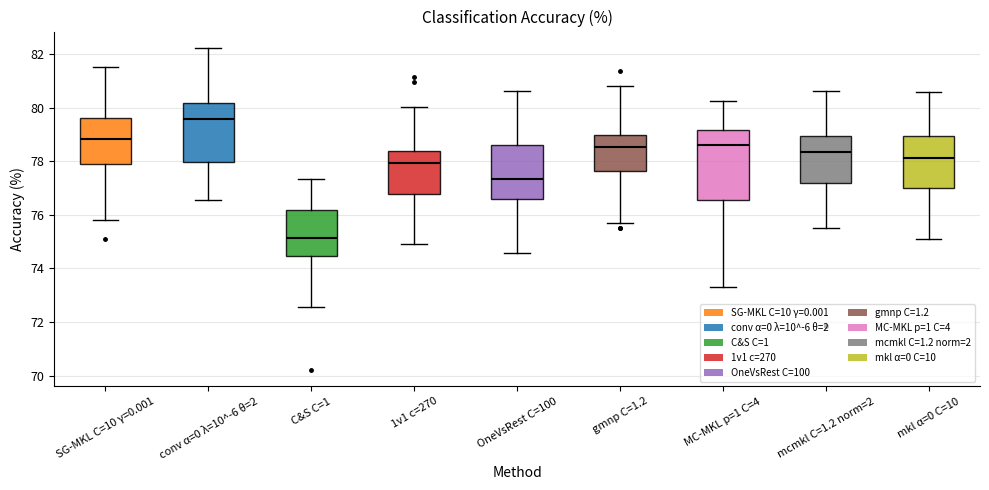

Which box's median line is the lowest?

C&S C=1